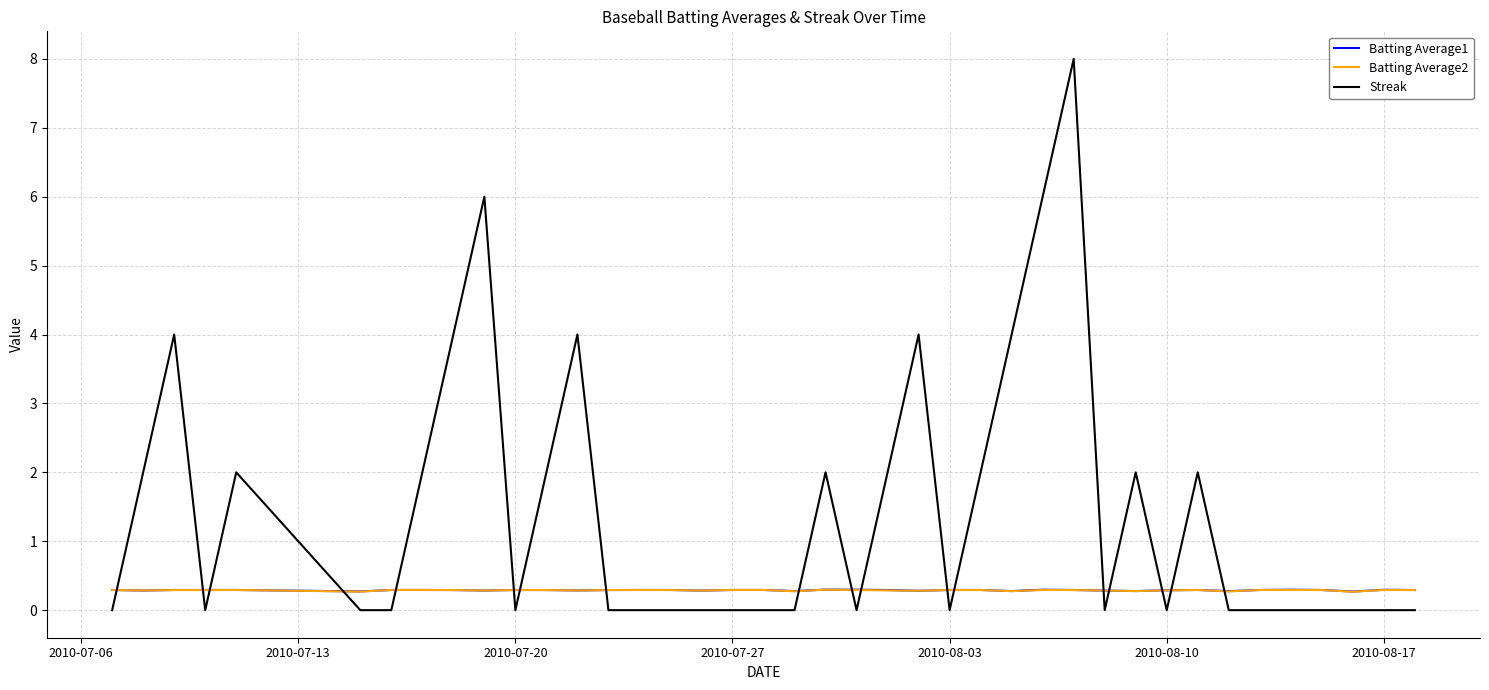

After their last crossing, which series has the higher values: Batting Average1 or Streak?

Batting Average1